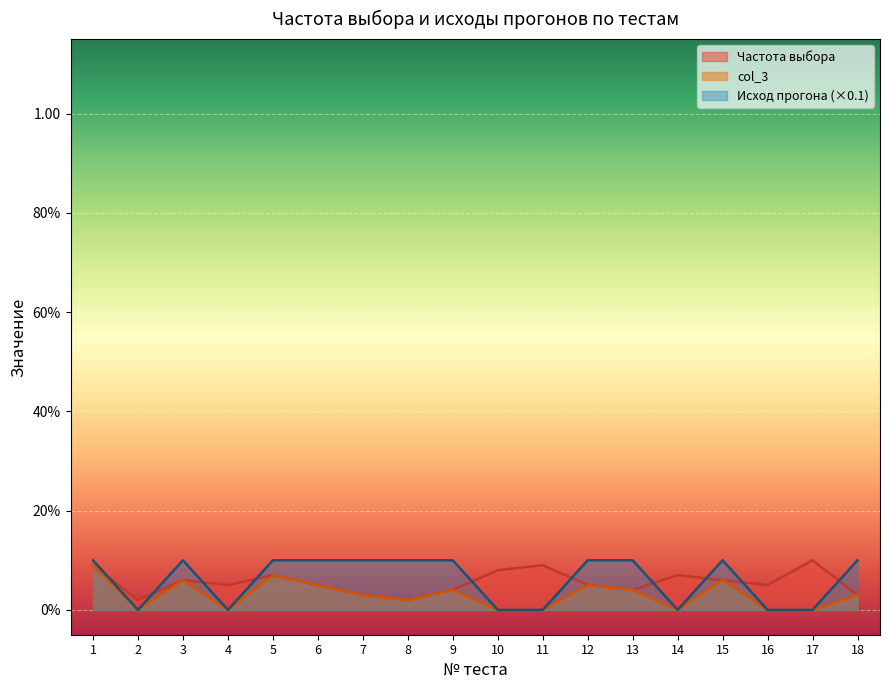

At which category does Исход прогона reach its first local valley?

2